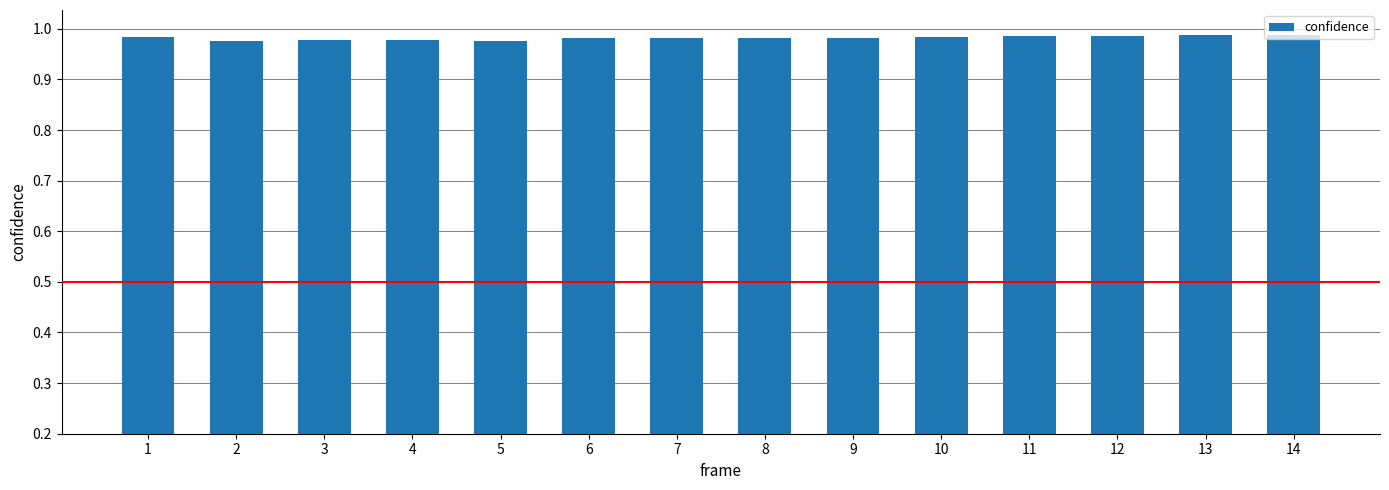

How many values are between 0 and 1?

14